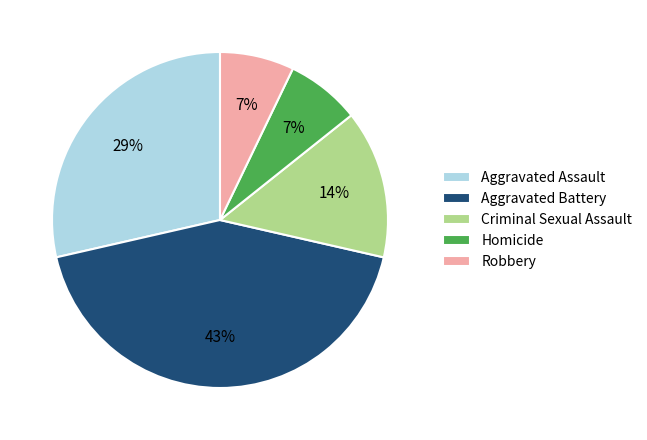

Does Criminal Sexual Assault account for over 50% of the chart?

No